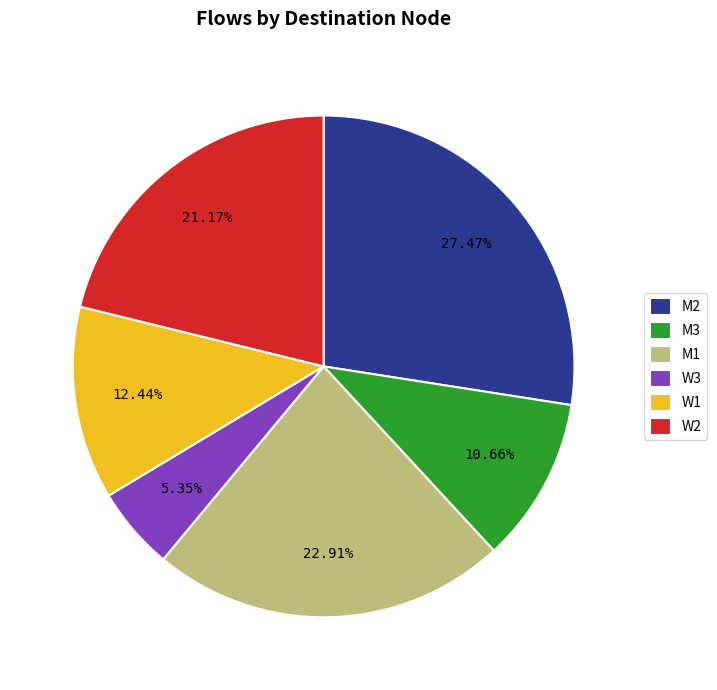

Count the number of slices in the pie.

6